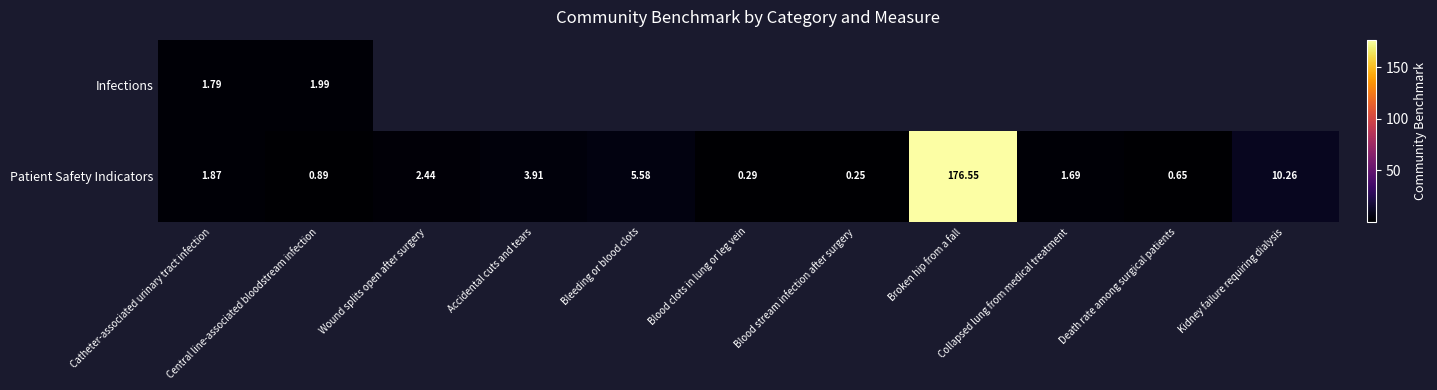

Which series has the largest total across all categories?

Patient Safety Indicators